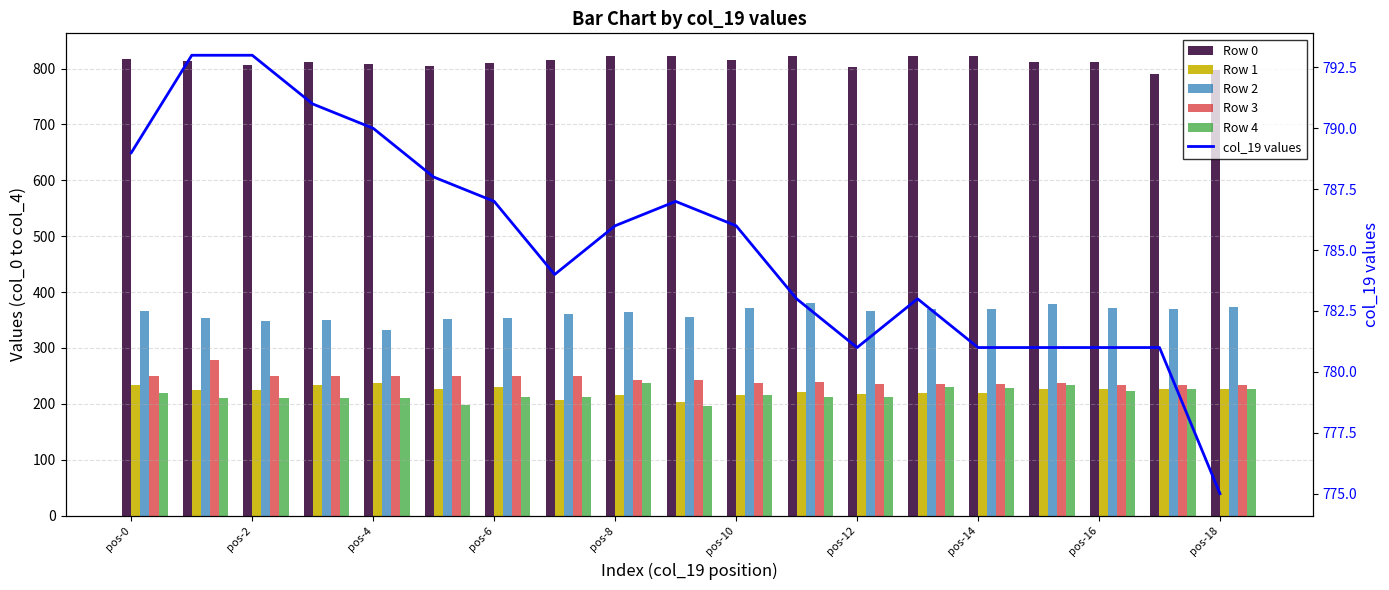

Which has a higher value, pos-16 or pos-2?

pos-16